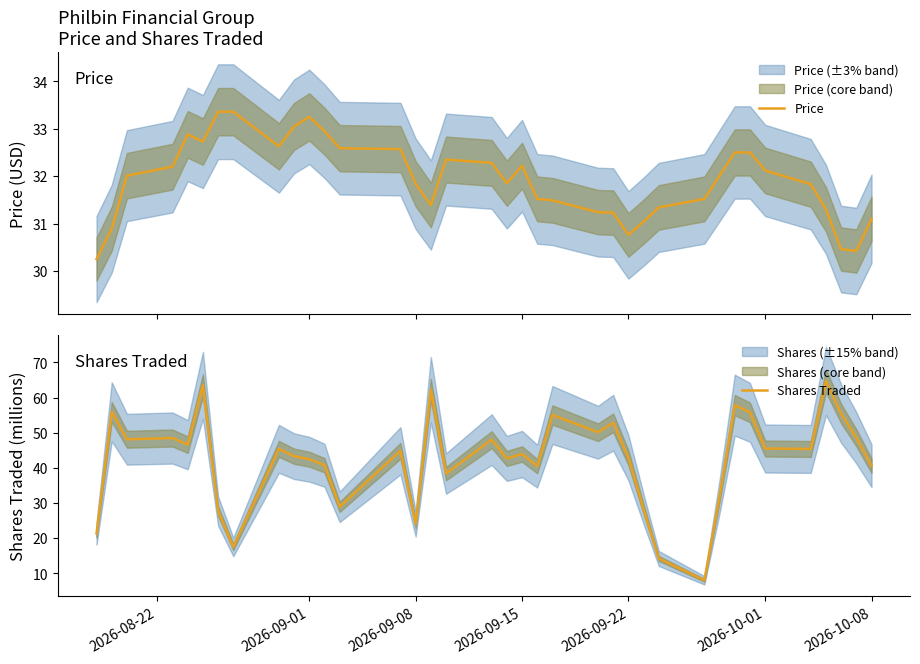

Reading left to right, list all the values displayed in this chart.

Price: 30.2	30.9	32.0	32.2	32.9	32.7	33.4	33.4	32.6	33.0	33.2	33.0	32.6	32.6	31.8	31.4	32.4	32.3	31.9	32.2	31.5	31.5	31.2	31.2	30.8	31.0	31.3	31.5	32.0	32.5	32.5	32.1	31.8	31.3	30.5	30.4	31.1
Shares Traded: 21.4	56.0	48.2	48.5	46.6	63.5	27.7	17.5	45.4	43.3	42.5	40.8	28.9	44.9	24.1	62.3	38.4	48.0	42.7	44.0	40.5	55.1	50.2	52.8	42.9	28.3	14.2	8.0	31.9	57.9	55.8	45.5	45.4	64.8	55.5	48.6	40.6